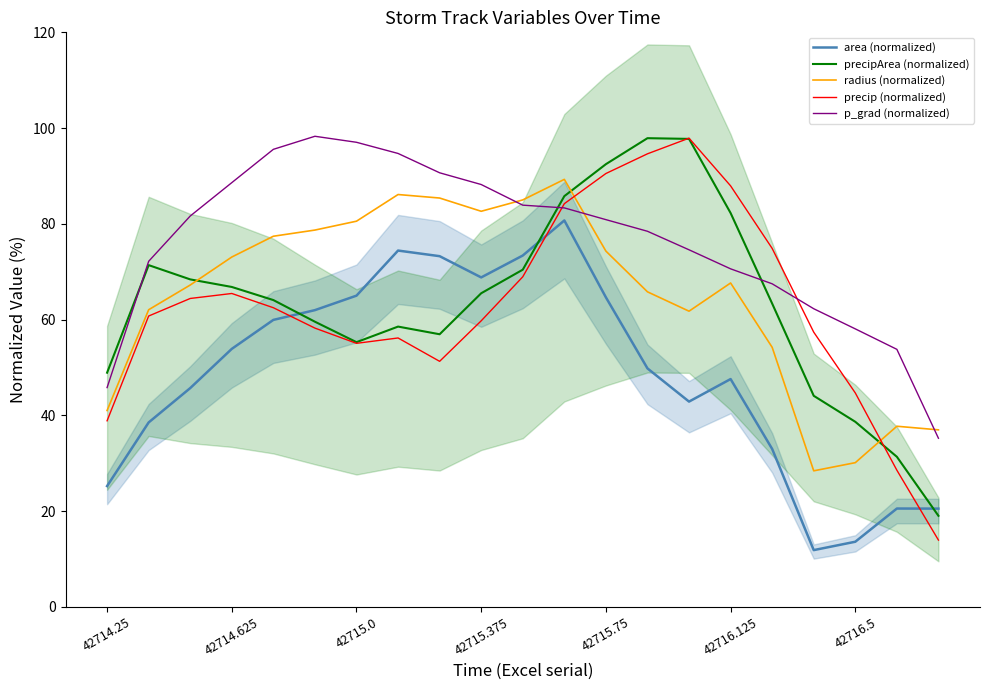

True or false: area (normalized) and radius (normalized) intersect in this chart.

False